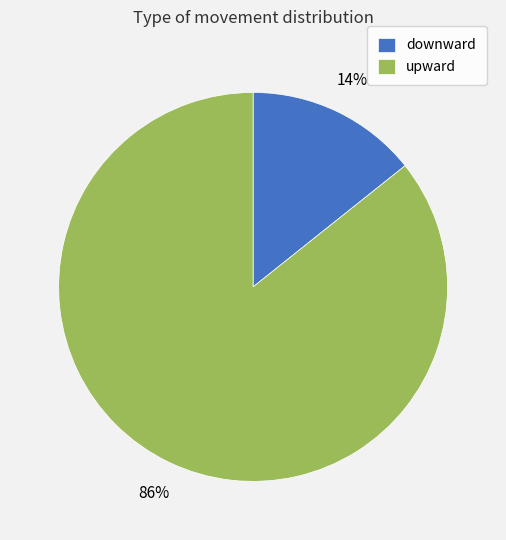

Is it true that downward is 14% of the pie?

True